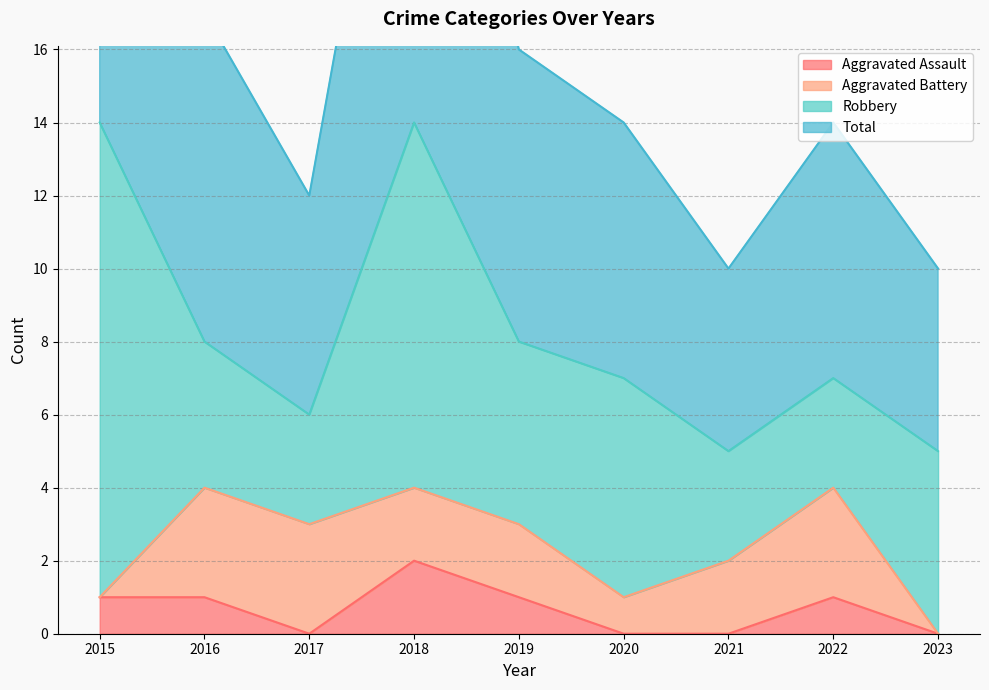

Does the chart have visible grid lines?

Yes